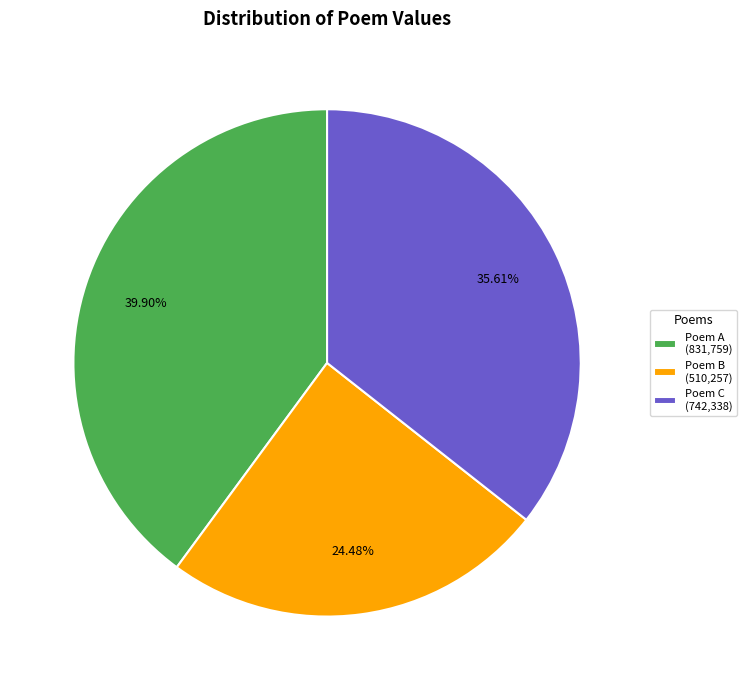

What is the largest slice in the pie chart?

Poem A (831,759)